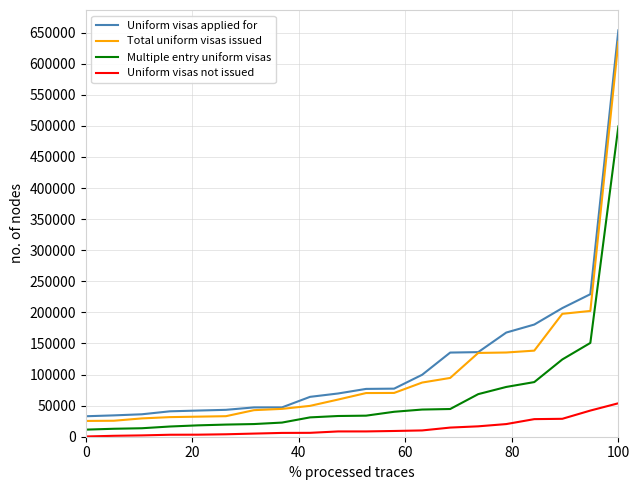

True or false: Uniform visas applied for and Multiple entry uniform visas cross at least once.

False